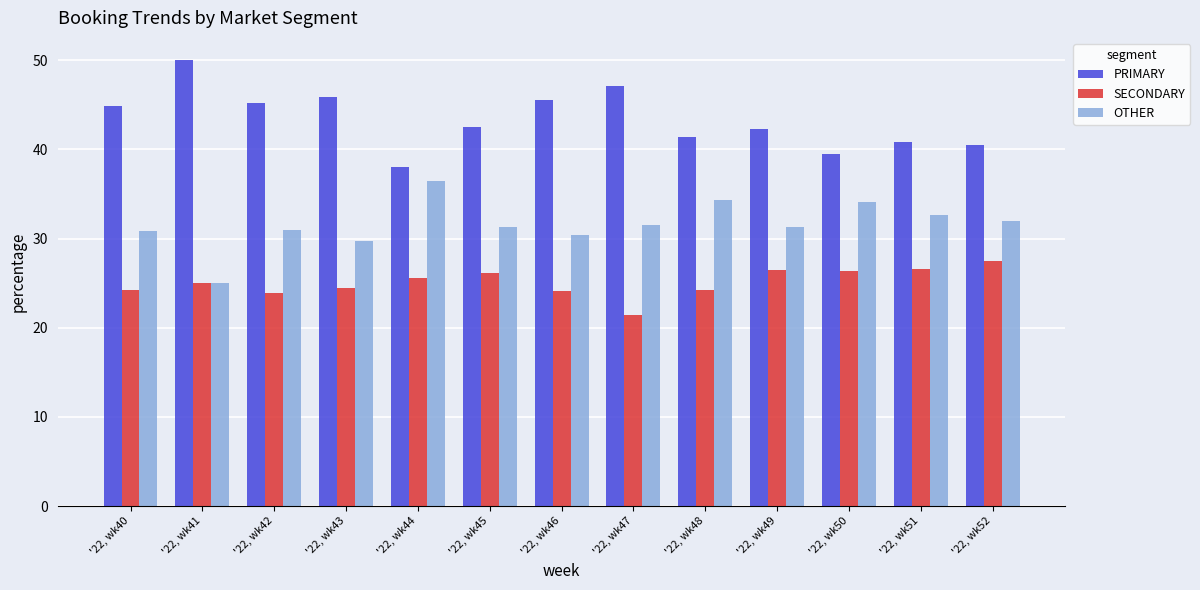

What is the difference between the maximum and minimum values in the PRIMARY series?

12.0